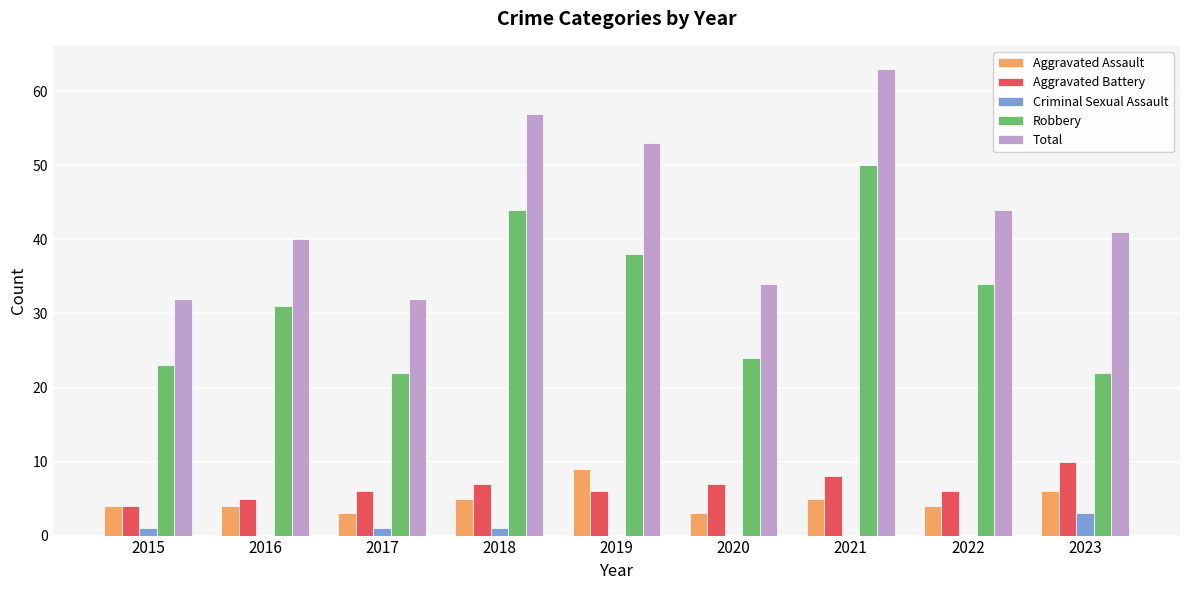

Which category has the highest value across all series?

2021